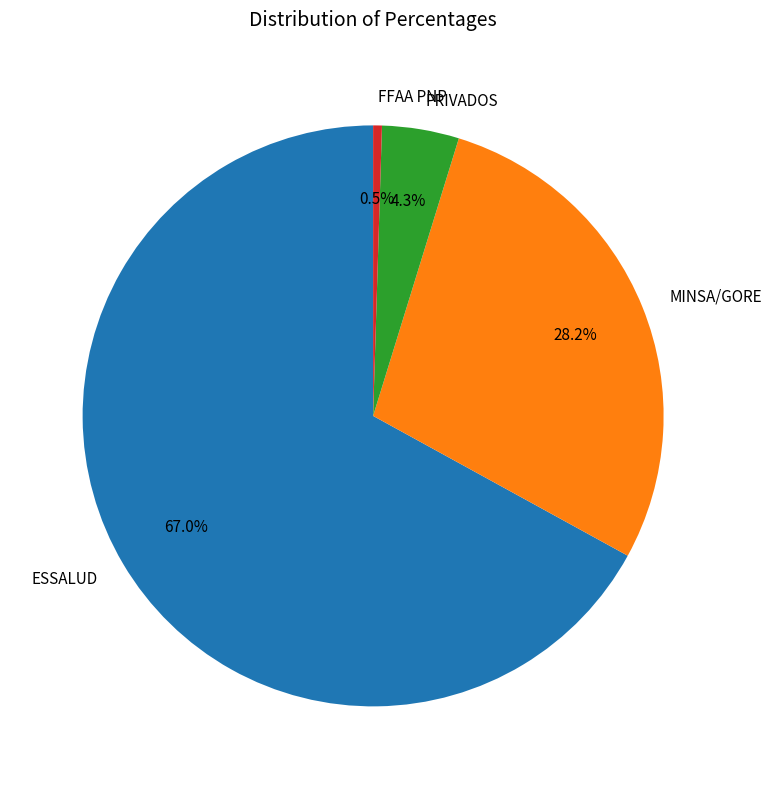

Rank the categories by value from lowest to highest.

FFAA PNP, PRIVADOS, MINSA/GORE, ESSALUD